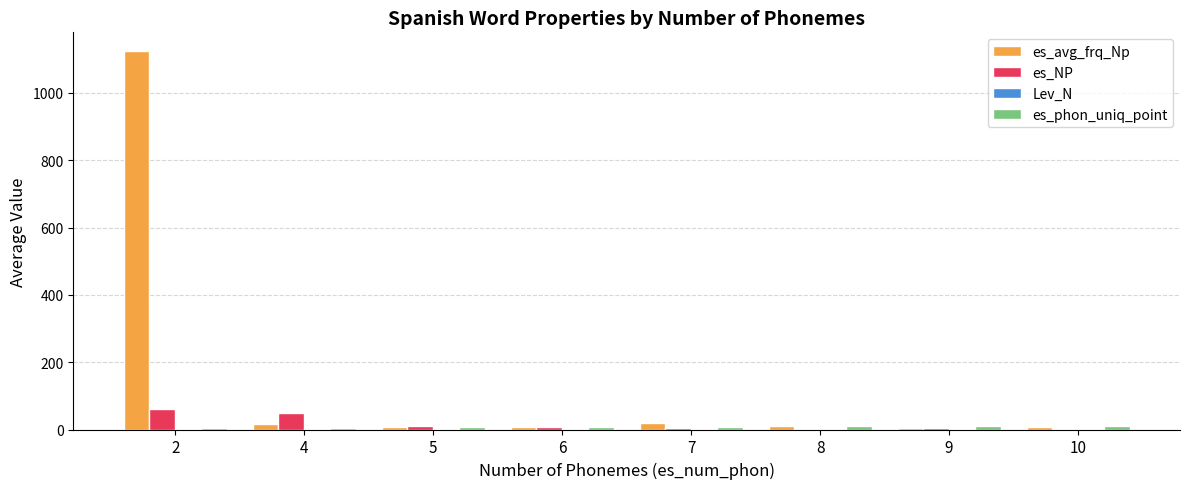

Which series has the largest total across all categories?

es_avg_frq_Np